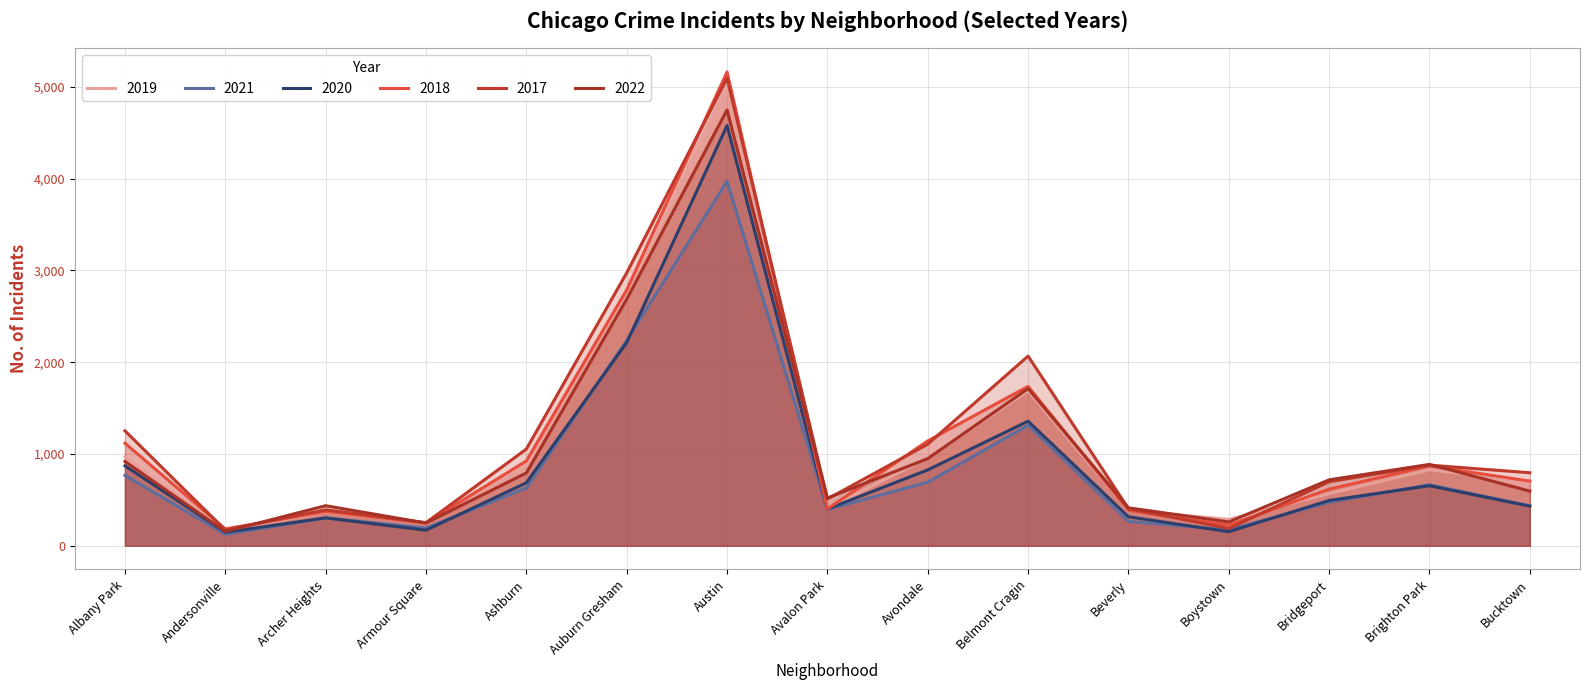

The 2017 series shows 381 at Brighton Park. True or false?

False